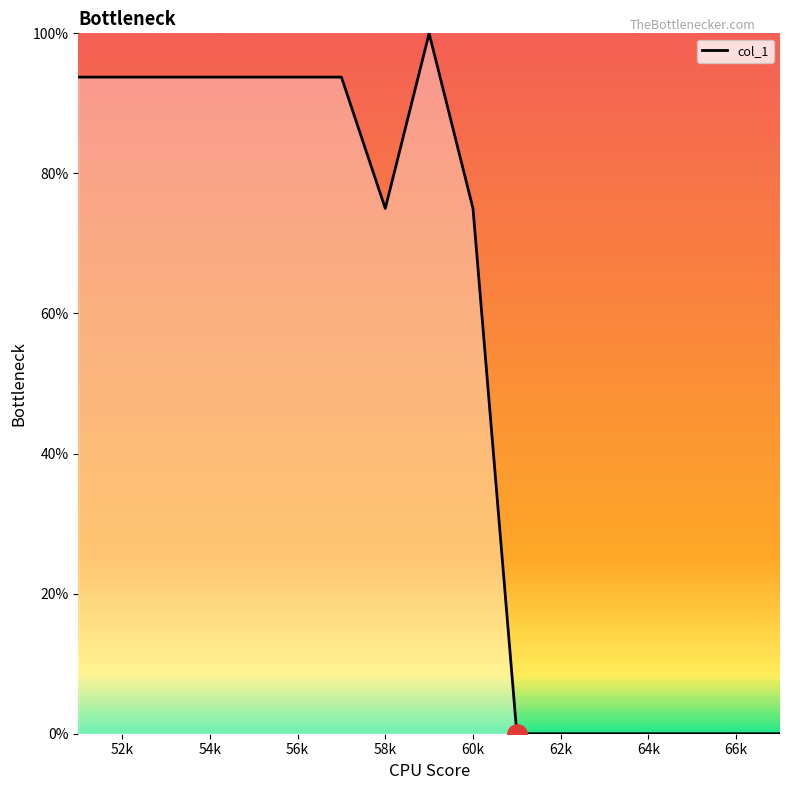

What is the difference between the maximum and minimum values?

100.0